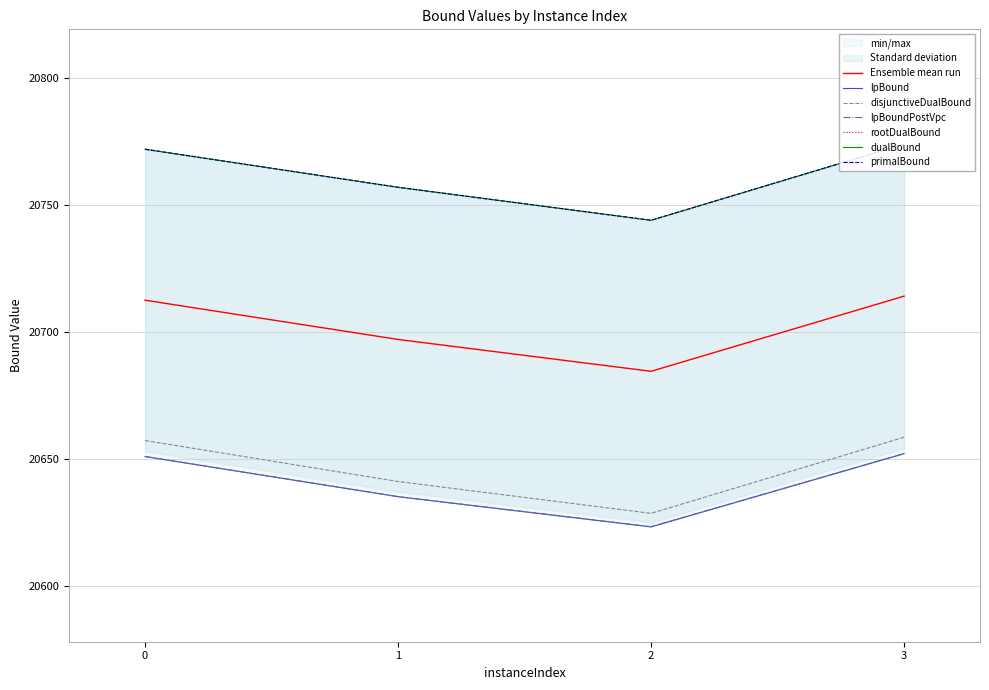

Is this an area chart (filled region under the line)?

No